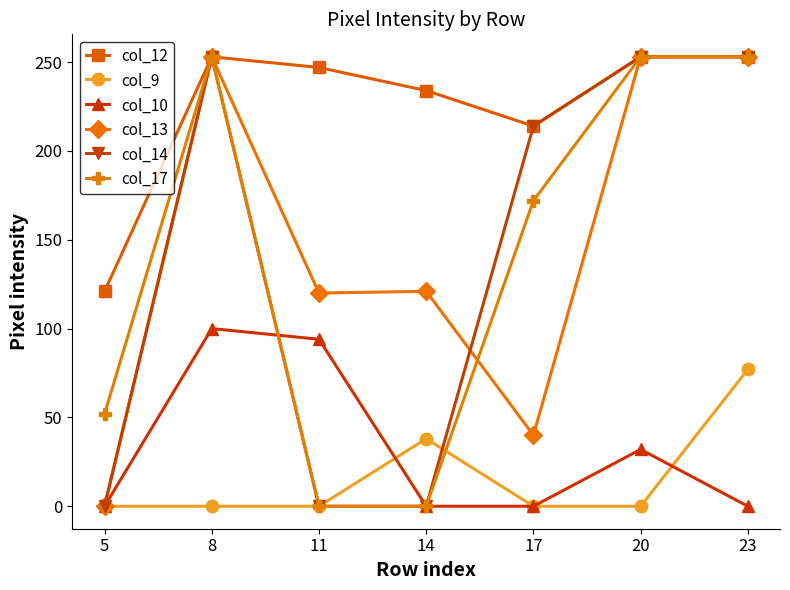

What is the average value of the col_17 series?

140